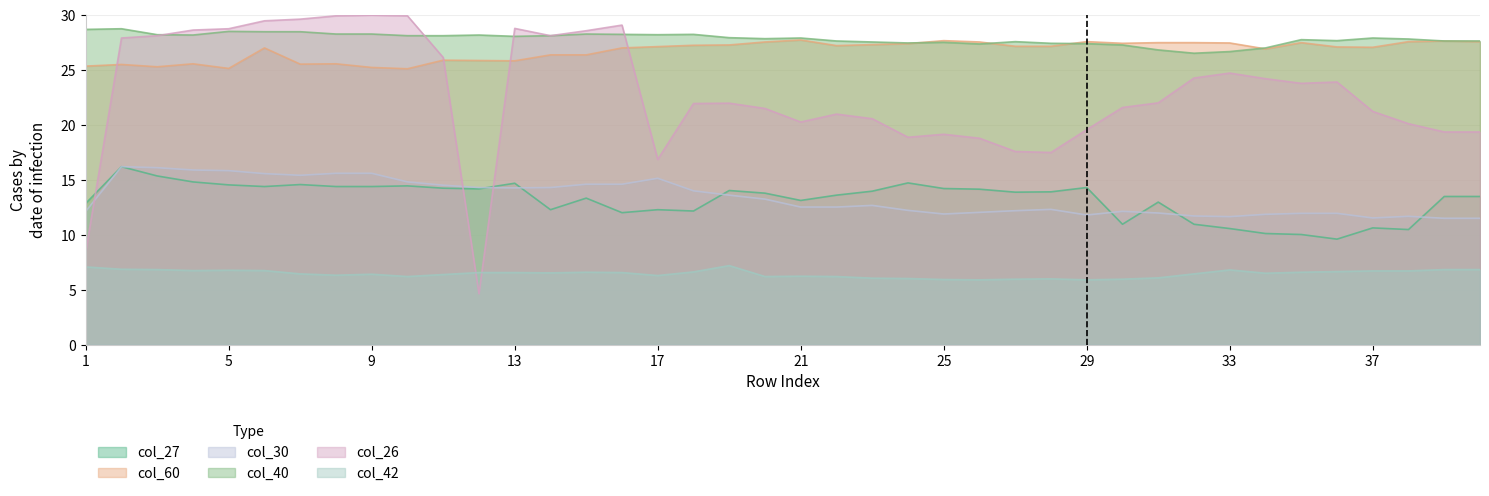

What is the approximate value of col_40 at 38?

27.8